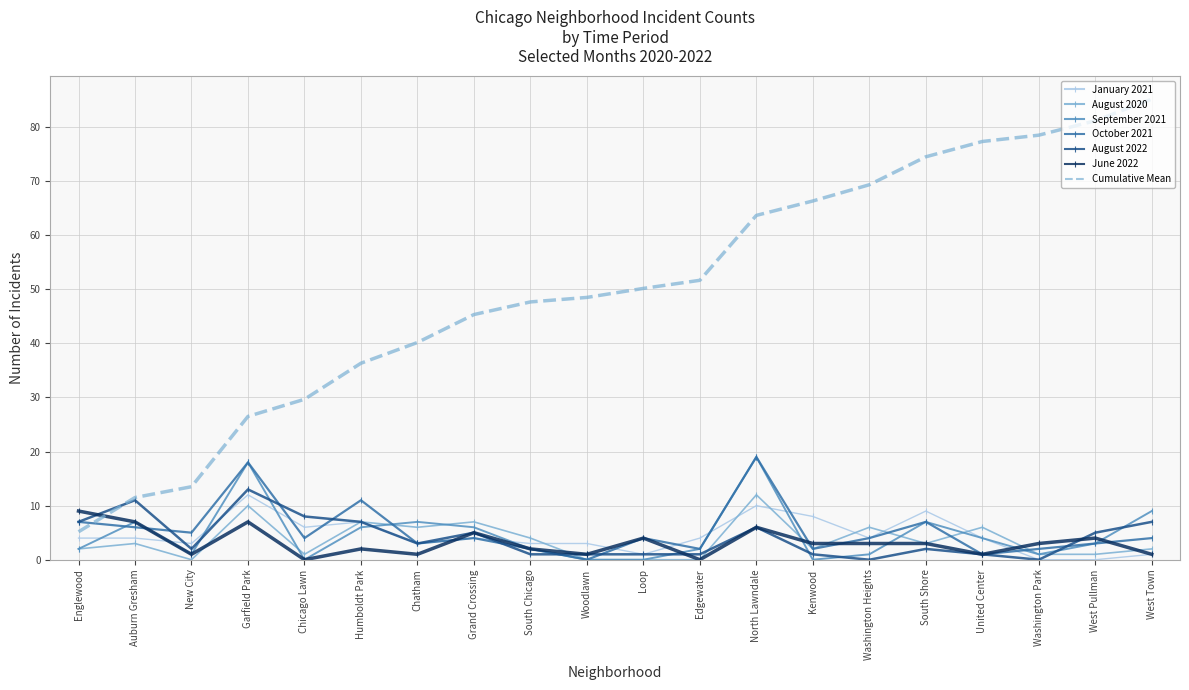

How many categories are shown in the chart?

20